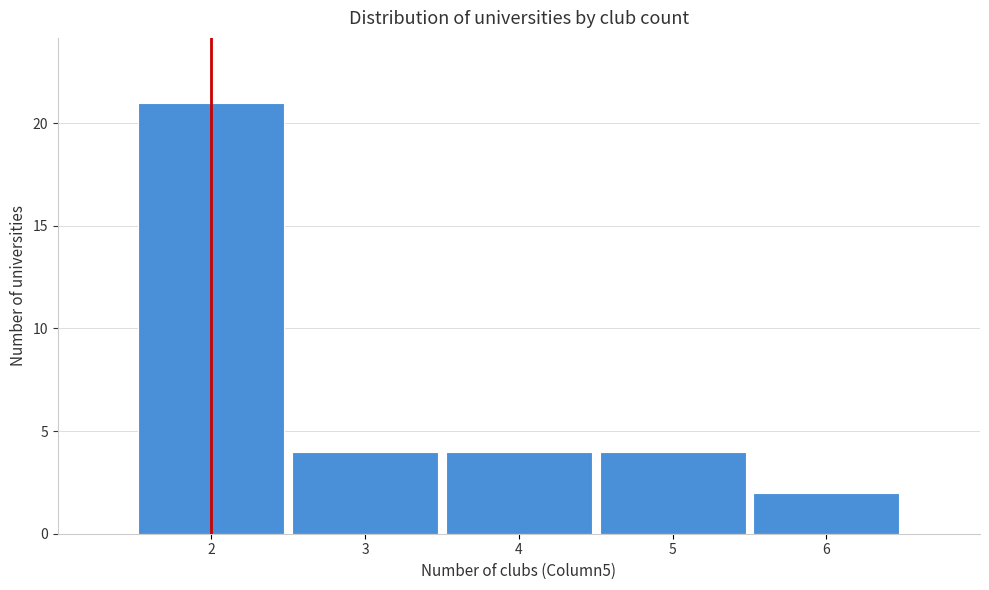

Over which range of the x-axis is the bar tallest?

1.5 to 2.5